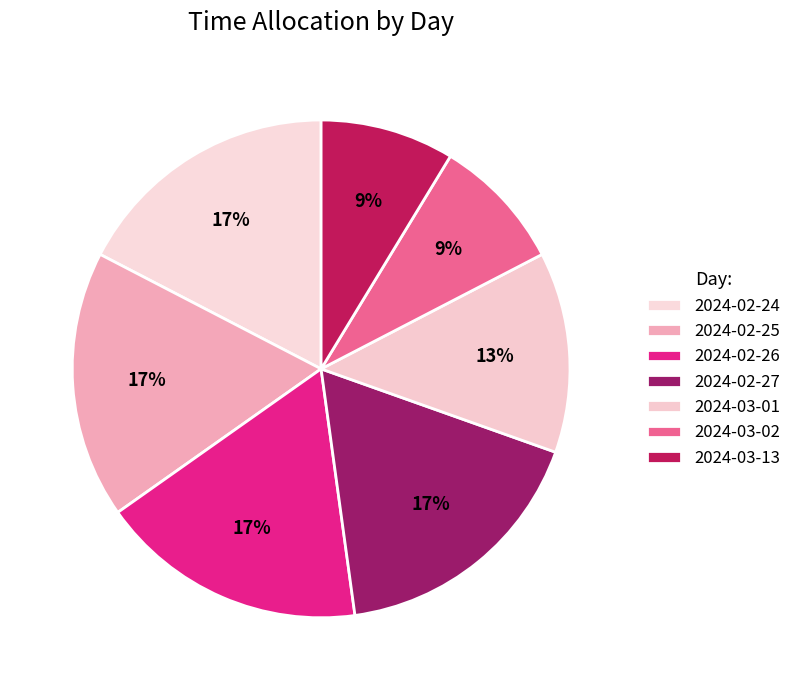

Rank the categories by value from lowest to highest.

2024-03-02, 2024-03-13, 2024-03-01, 2024-02-24, 2024-02-25, 2024-02-26, 2024-02-27